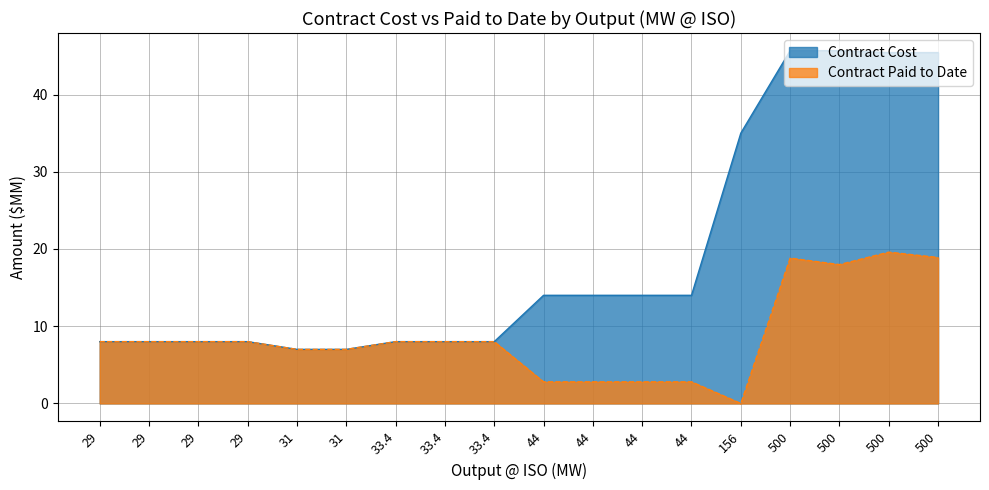

The Contract Cost series shows 9.8 at 31. True or false?

False